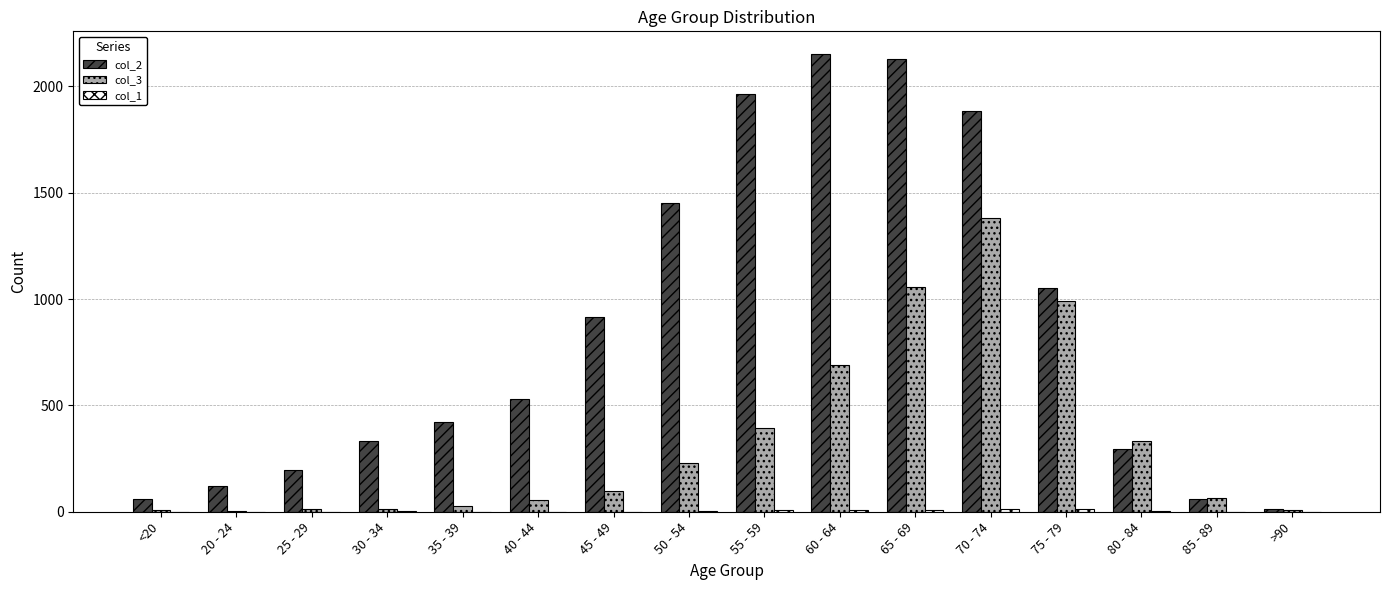

Is the value of col_2 at 50 - 54 greater than the value of col_3 at >90?

Yes